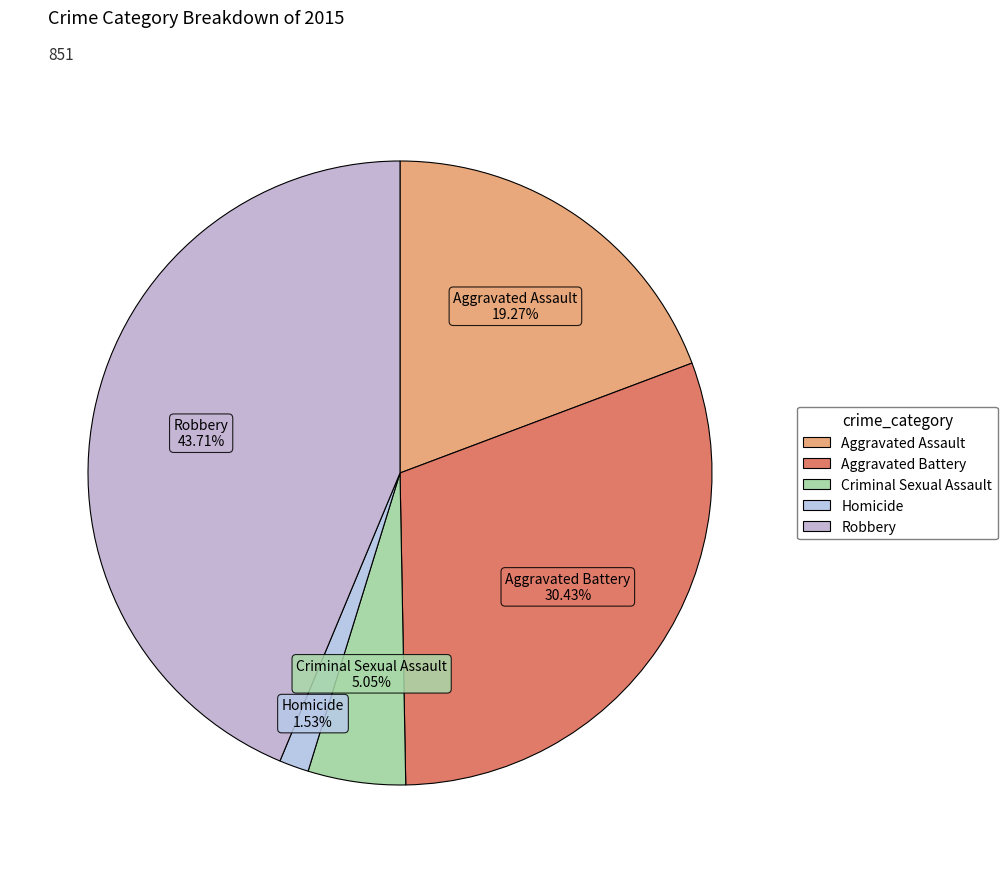

How much of the chart is everything except Aggravated Battery?

69.6%